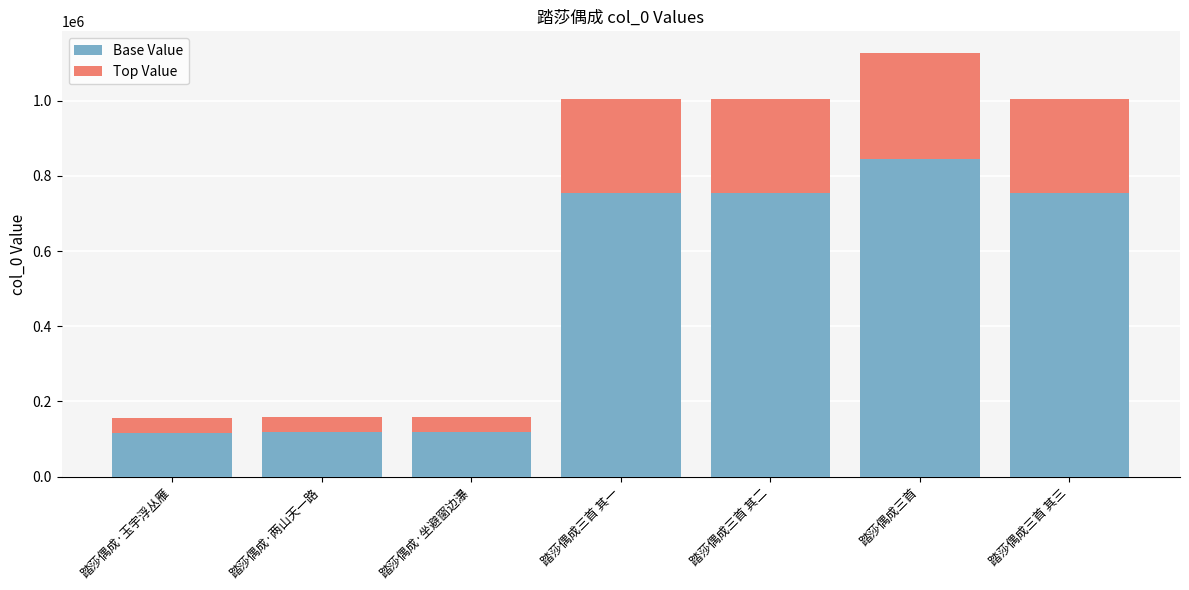

Read the Base Value value at 踏莎偶成三首 其一.

754266.8